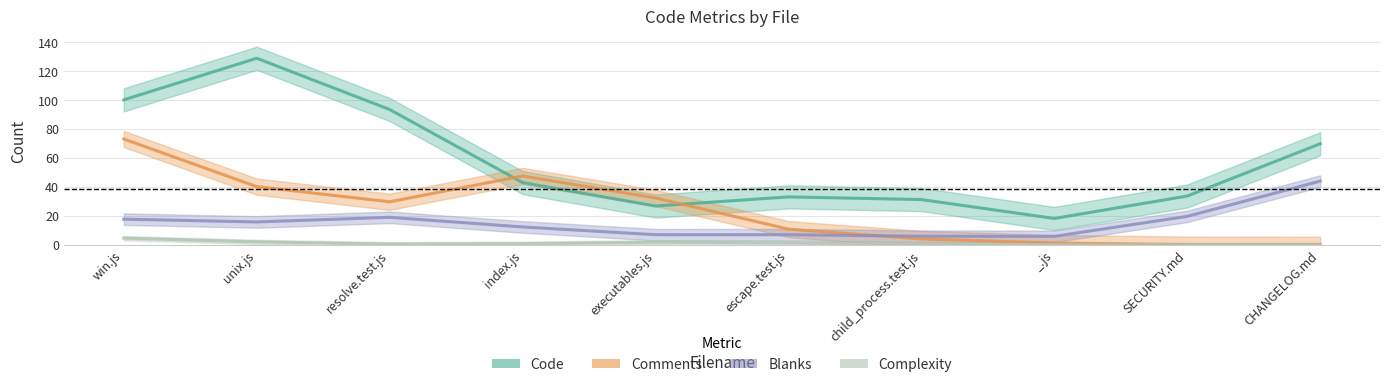

What is the value of the Complexity point at the 7th from the left?

0.3